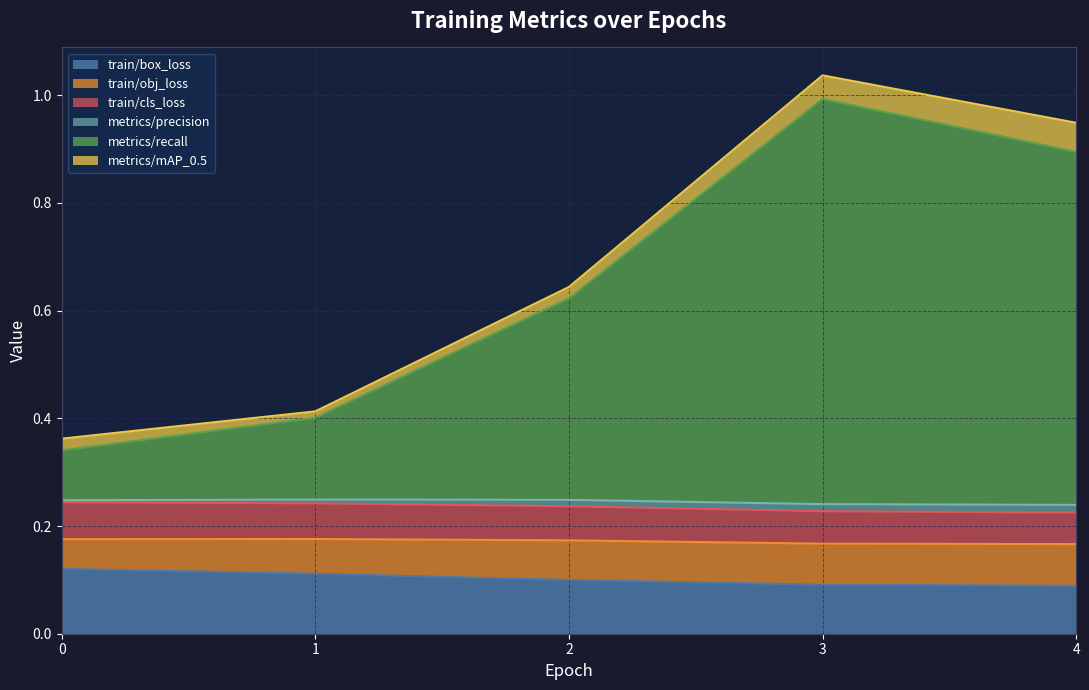

True or false: metrics/mAP_0.5 and train/box_loss cross at least once.

False